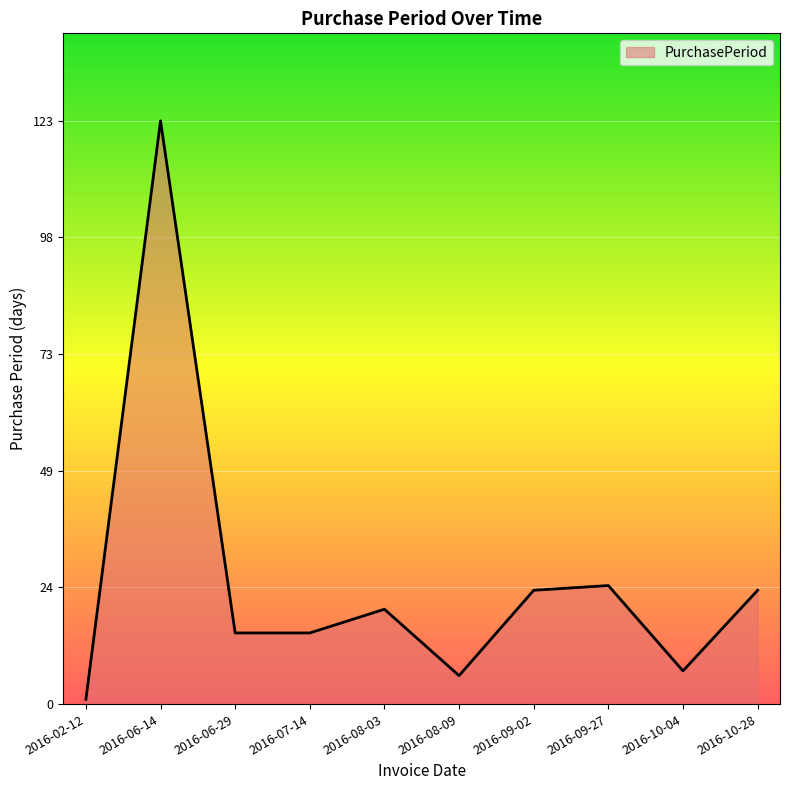

Reading left to right, extract all data points from this chart.

2016-02-12=1	2016-06-14=123	2016-06-29=15	2016-07-14=15	2016-08-03=20	2016-08-09=6	2016-09-02=24	2016-09-27=25	2016-10-04=7	2016-10-28=24